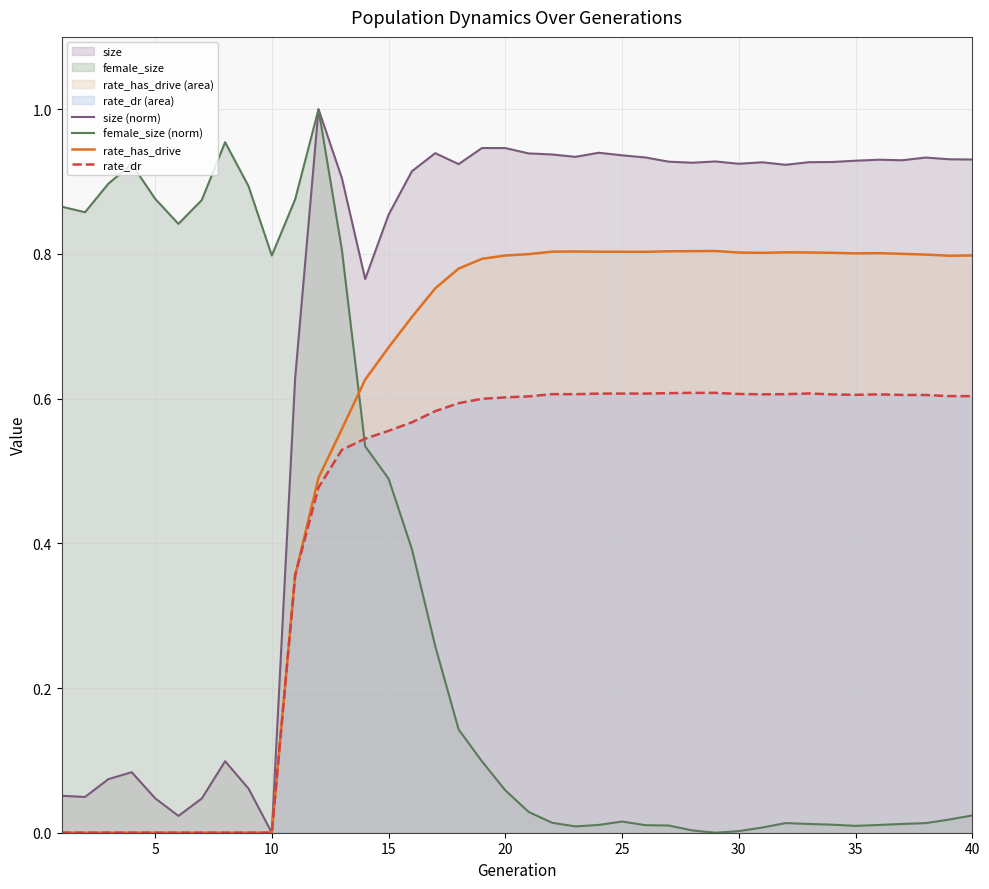

Which series has the largest range (max minus min)?

size (norm)